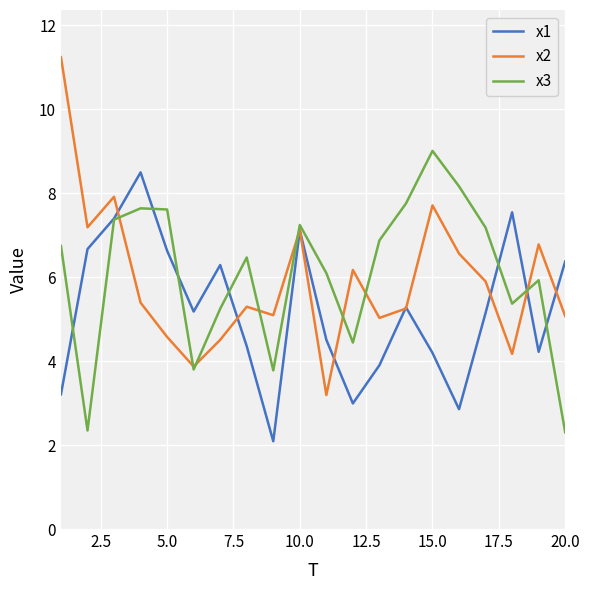

True or false: x3 has more than 0 interior local peaks.

True